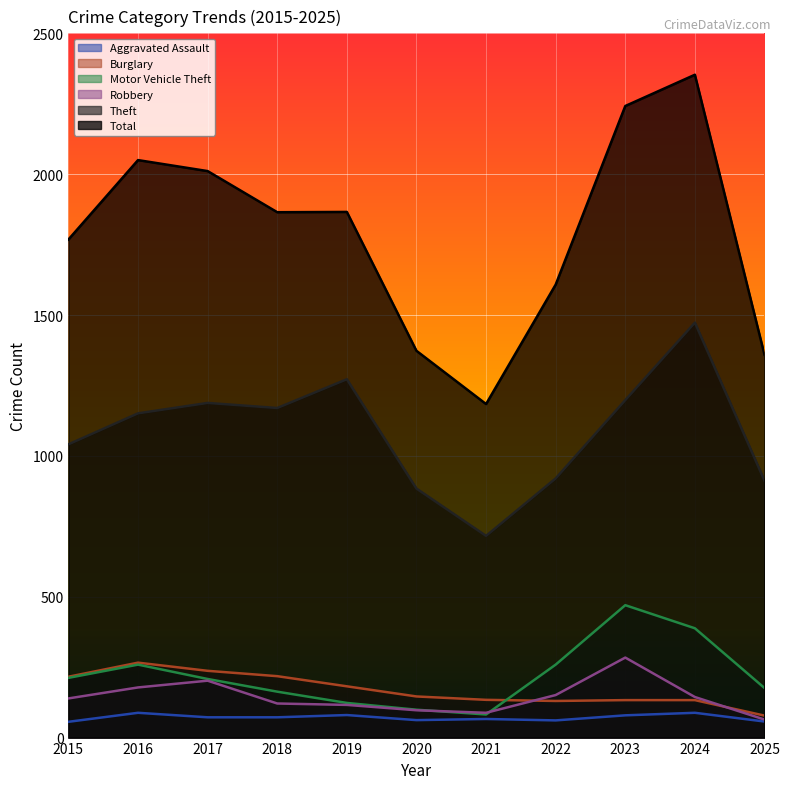

Is the value of Total at 2016 greater than the value of Aggravated Assault at 2015?

Yes